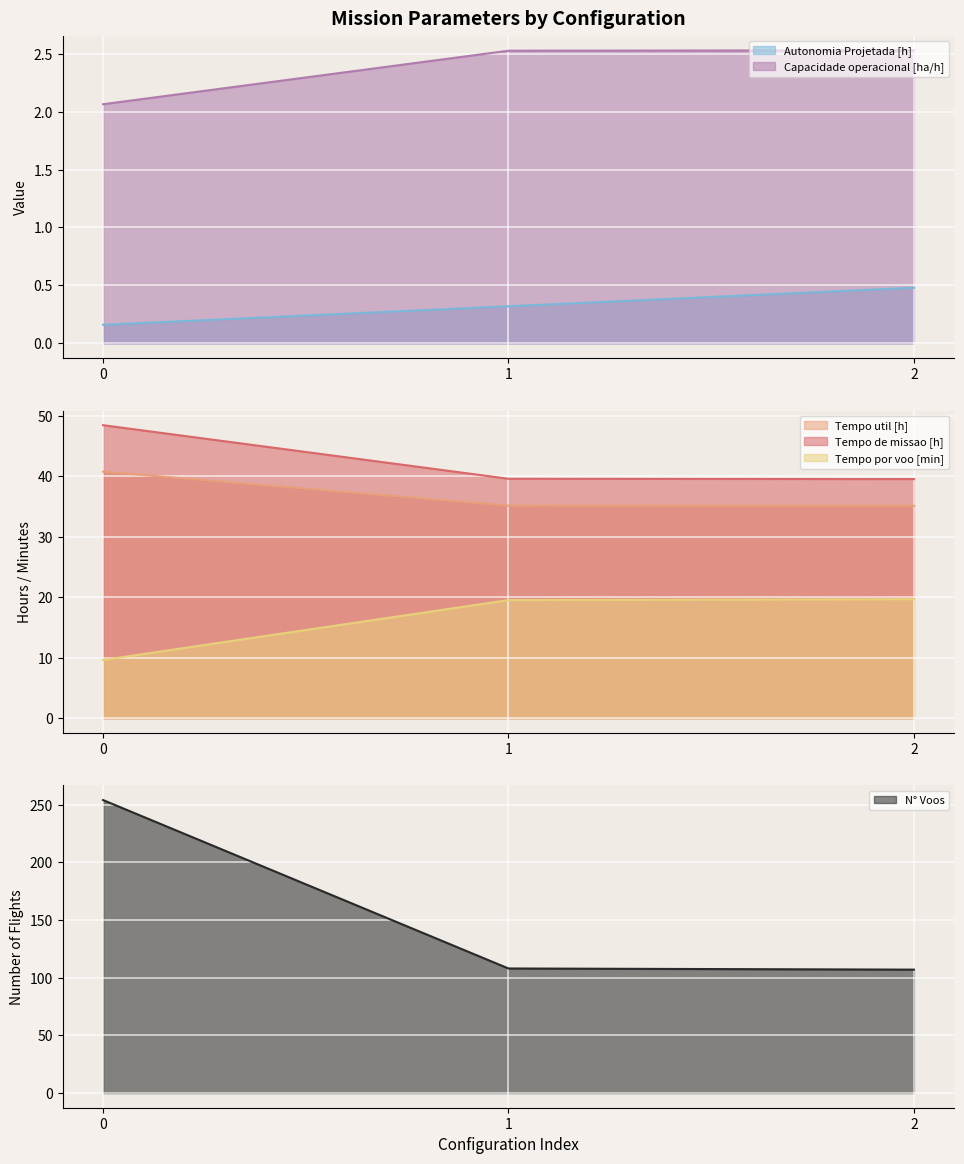

Count the number of categories in the chart.

3